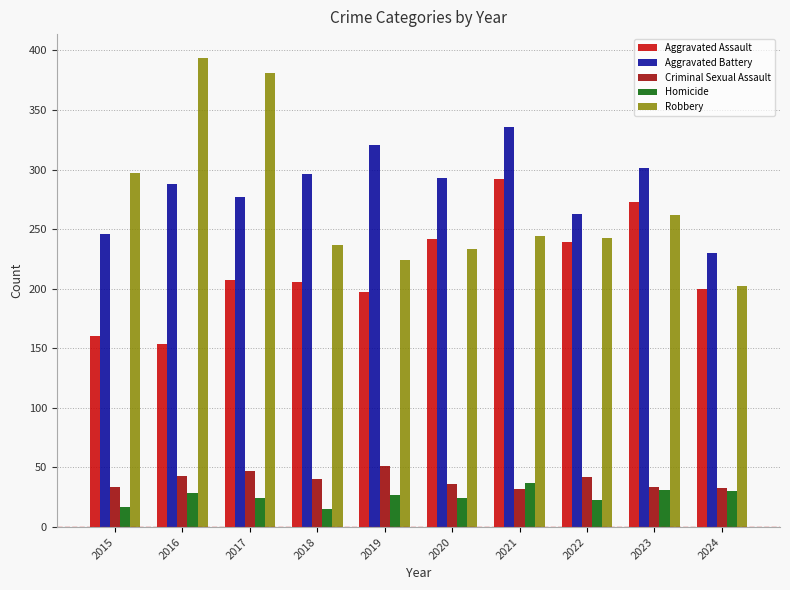

What is the sum of the Aggravated Battery values at 2020 and 2017?

570